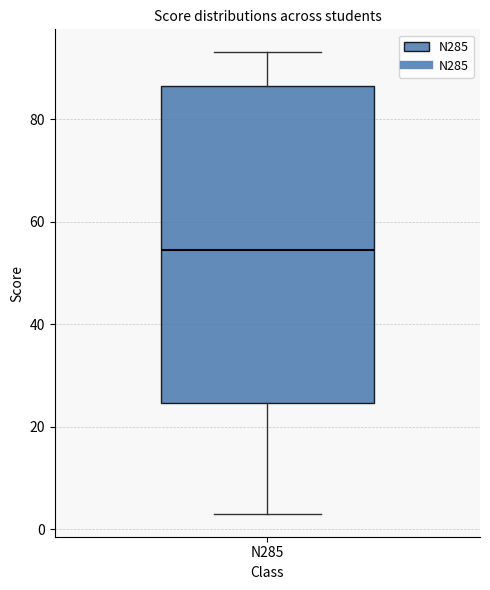

Transcribe this box plot: give where the median line is, the range the box spans, and where the two whiskers end, as read against the y-axis. The values are not printed on the chart, so give them approximately, as read against the axis.

median 54, box 24 to 86, whiskers 4 to 94